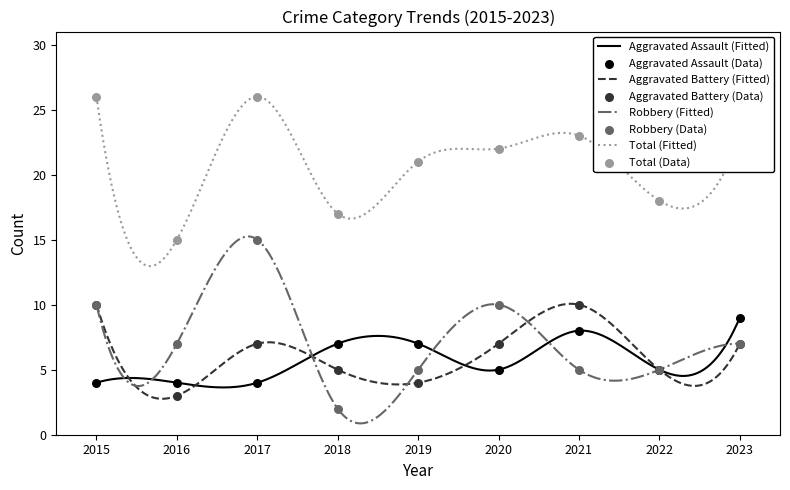

Which series has the largest total across all categories?

Total